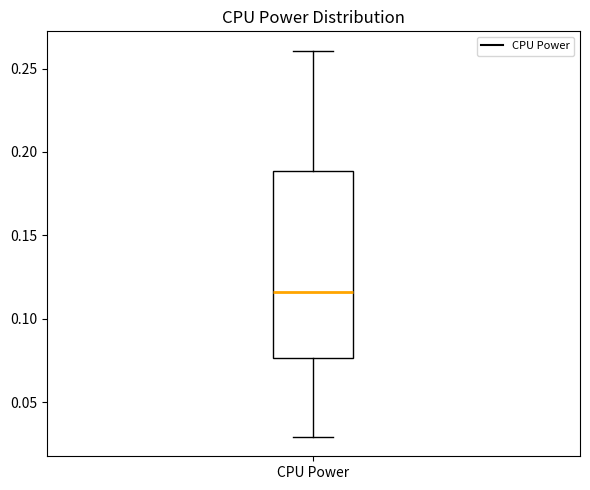

Where does the median line of the box for CPU Power sit on the y-axis? The values are not printed on the chart, so give them approximately, as read against the axis.

0.115